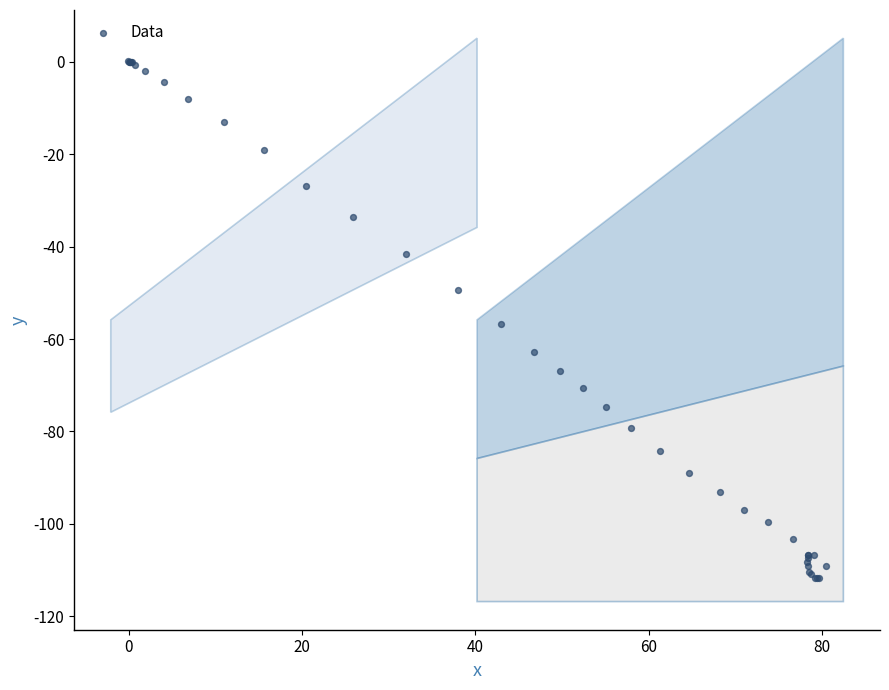

What Y value in the scatter plot is closest to -55?

-56.8